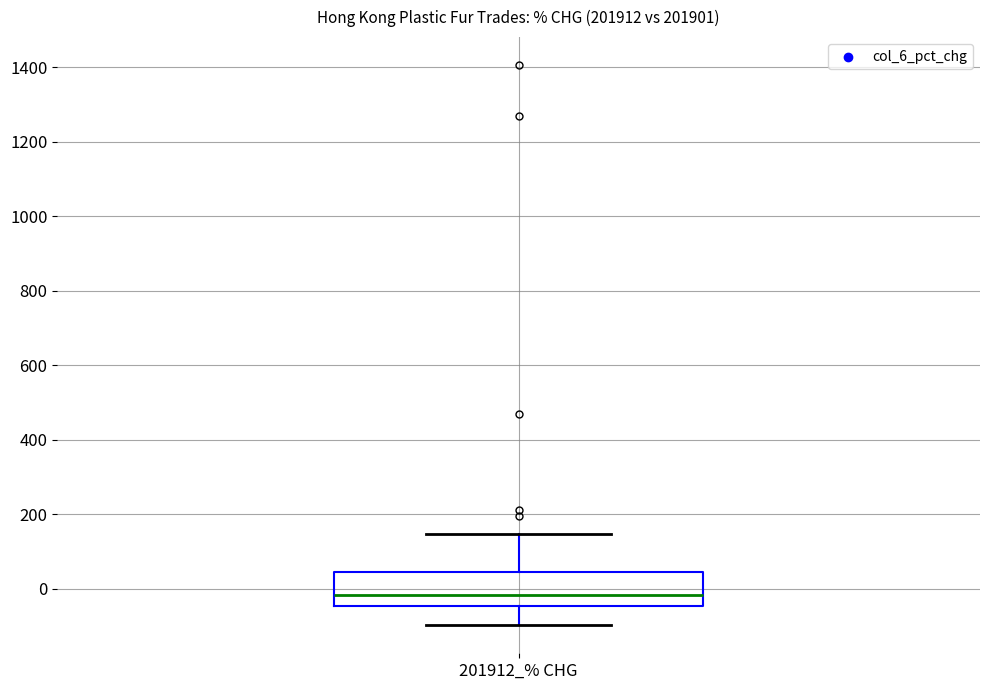

Transcribe this box plot: give where the median line is, the range the box spans, and where the two whiskers end, as read against the y-axis. The values are not printed on the chart, so give them approximately, as read against the axis.

median -20, box -40 to 40, whiskers -100 to 140